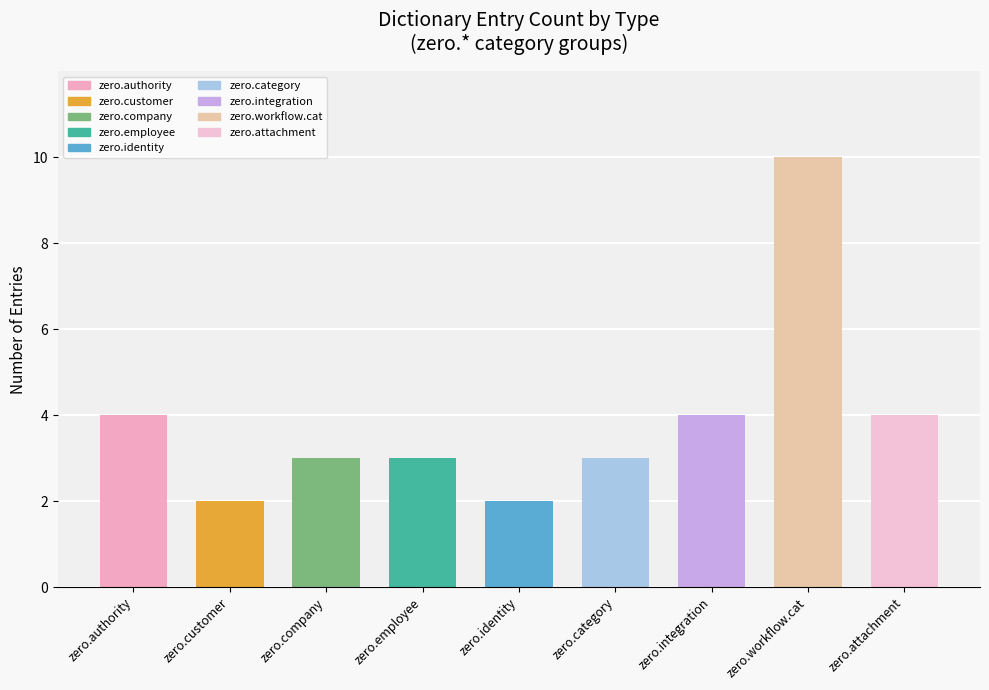

List the labels in order of value, smallest first.

zero.customer, zero.identity, zero.company, zero.employee, zero.category, zero.authority, zero.integration, zero.attachment, zero.workflow.cat